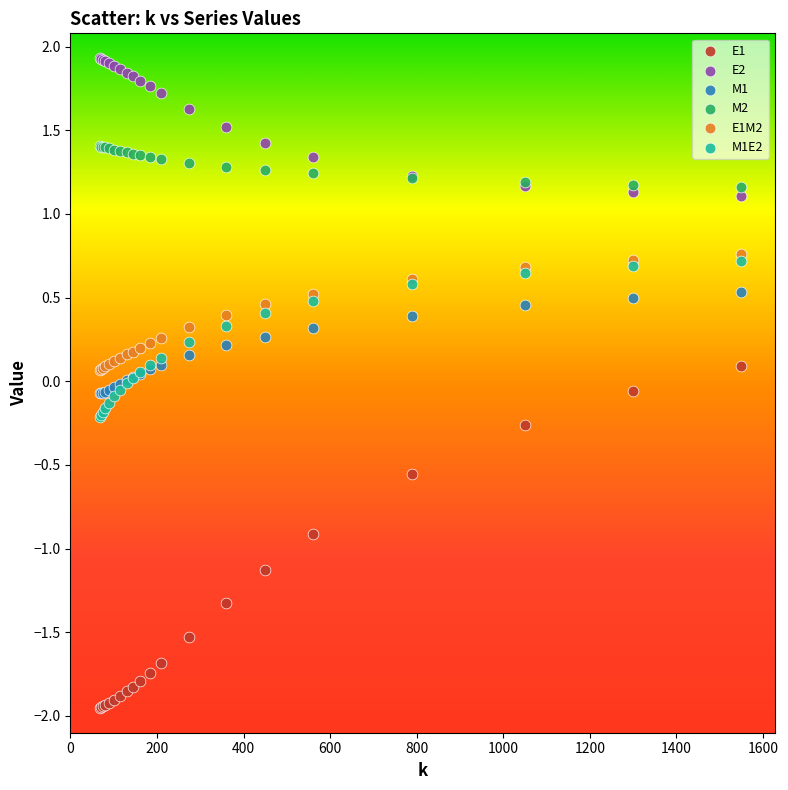

Which series has the largest Y range (max minus min)?

E1